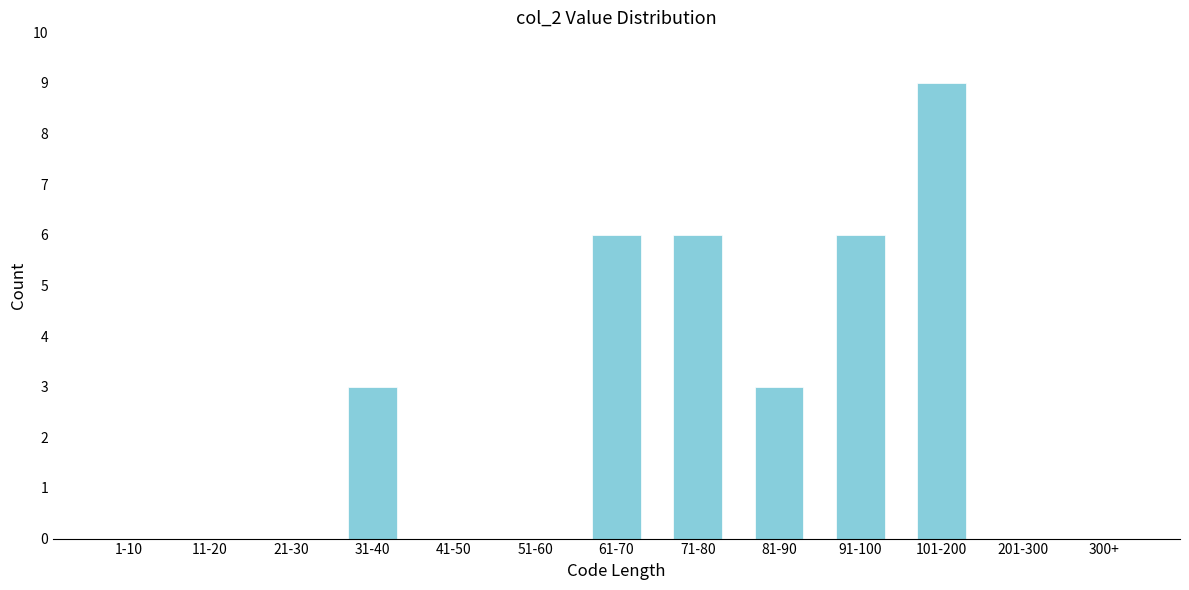

Reading right to left, list all the values displayed in this chart.

300+=0	201-300=0	101-200=9	91-100=6	81-90=3	71-80=6	61-70=6	51-60=0	41-50=0	31-40=3	21-30=0	11-20=0	1-10=0